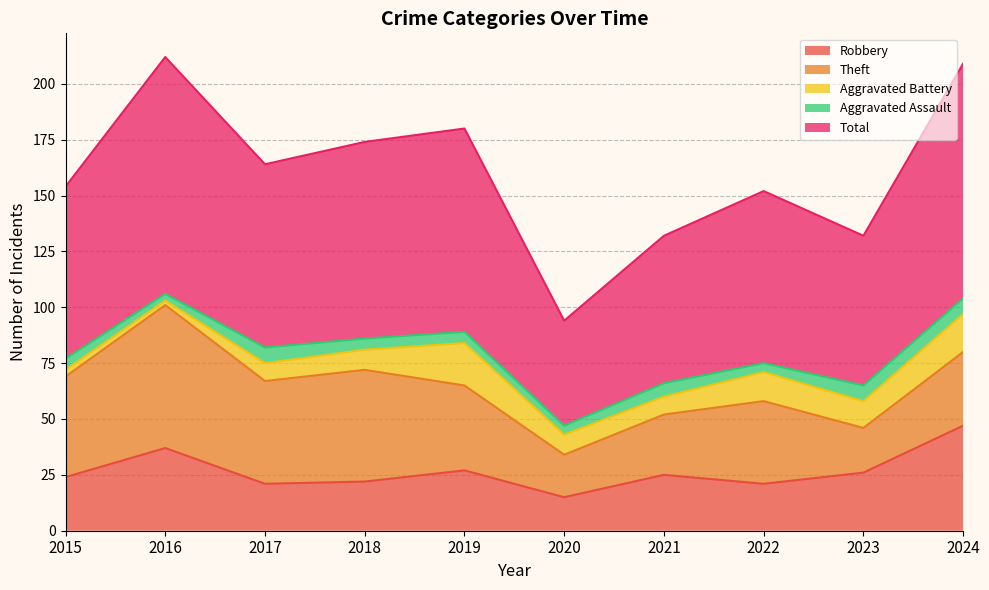

Does the chart display data point markers on the line(s)?

No